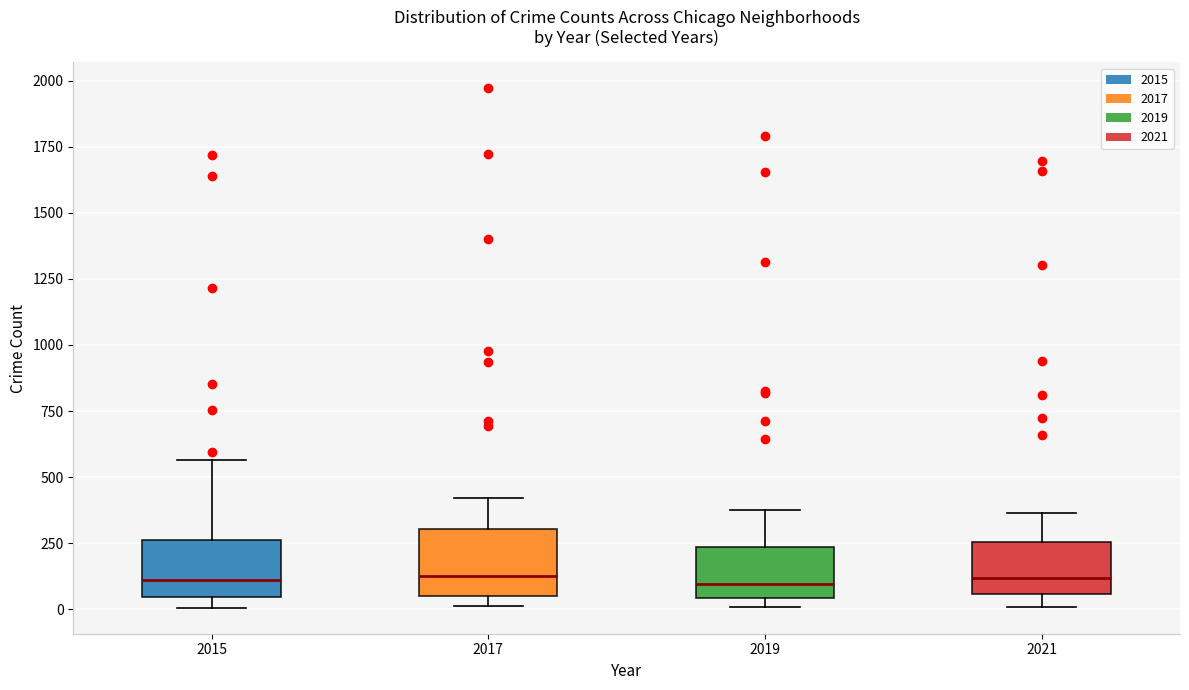

Where does the lower whisker of the box at x = 2021 end on the y-axis? The values are not printed on the chart, so give them approximately, as read against the axis.

0